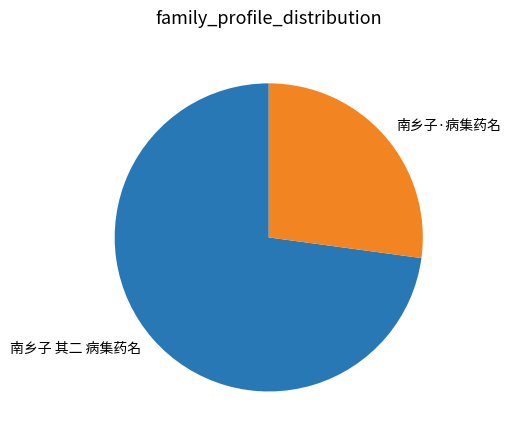

Count the number of slices in the pie.

2